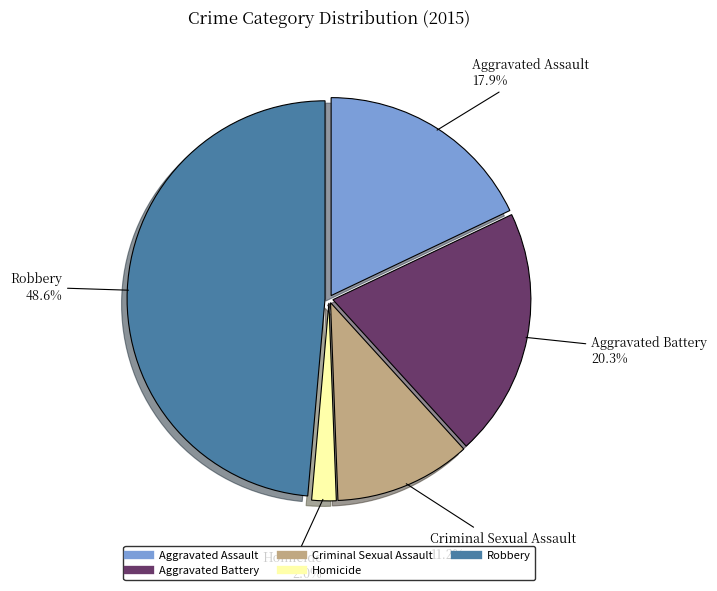

Do Robbery and Homicide together represent more than half of the pie?

Yes